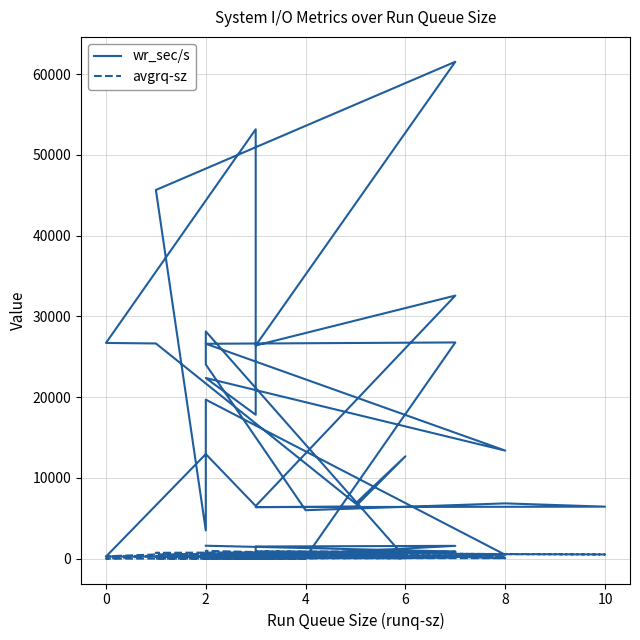

True or false: avgrq-sz has a value of 503.8 at 4.

False